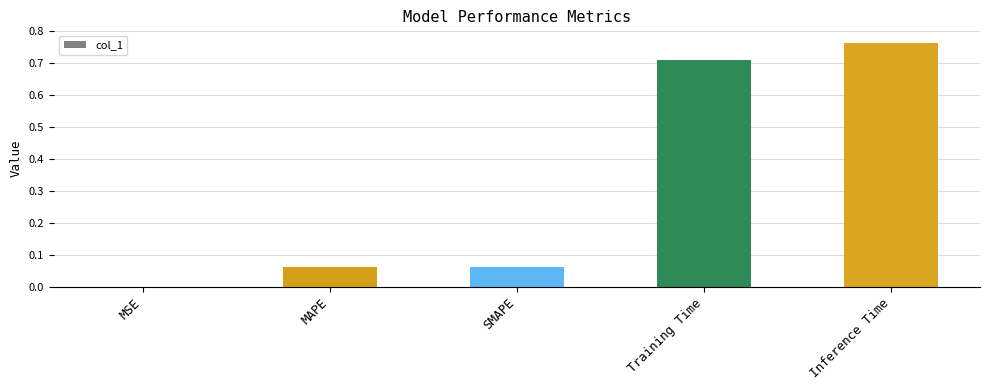

The chart shows a value of 0.0 at MSE. True or false?

True